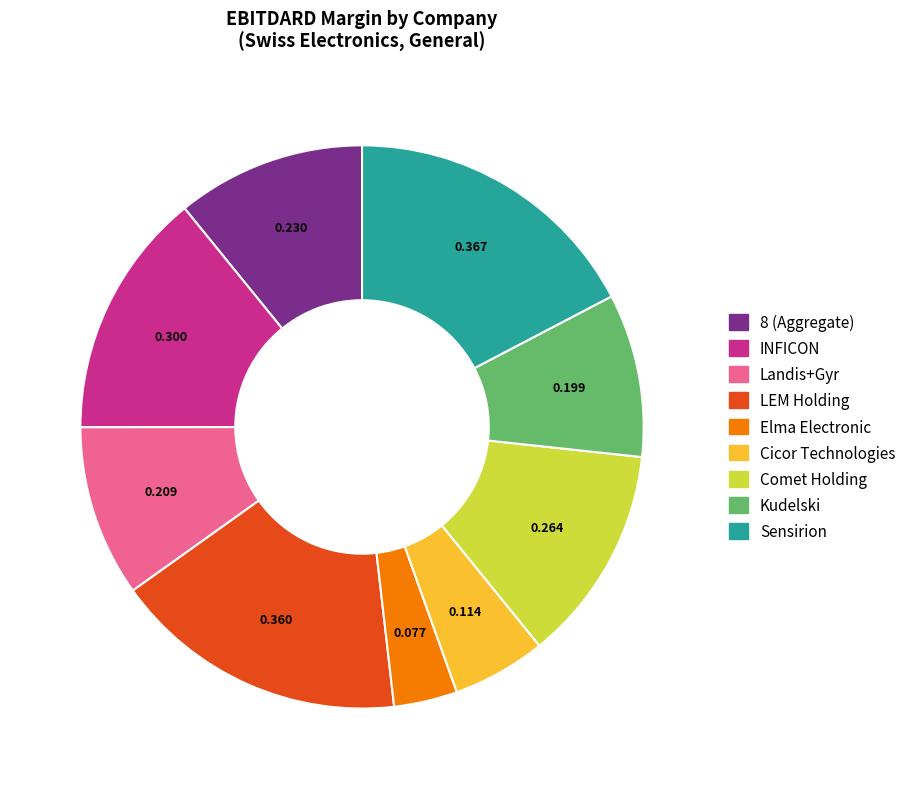

Count the number of slices in the pie.

9